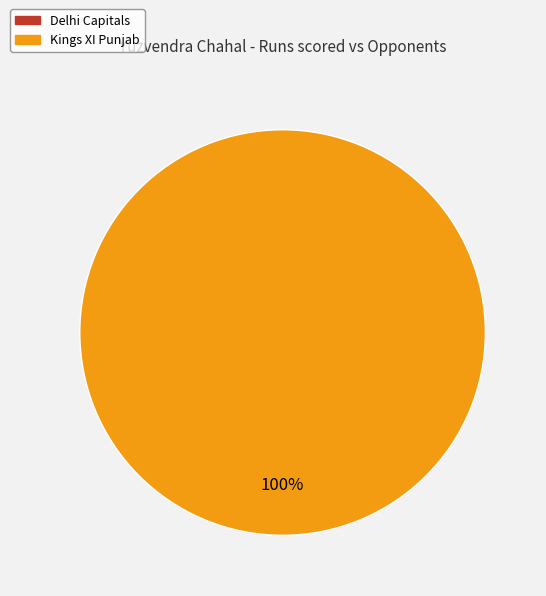

Rank the categories by value from highest to lowest.

Kings XI Punjab, Delhi Capitals